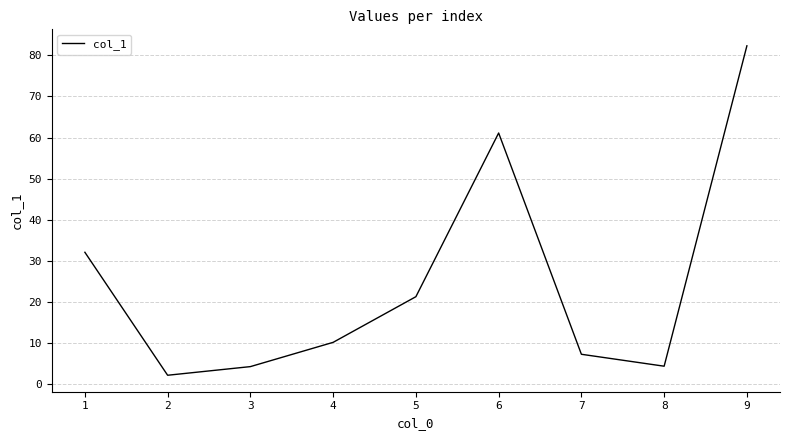

How many lines are shown in the chart?

1